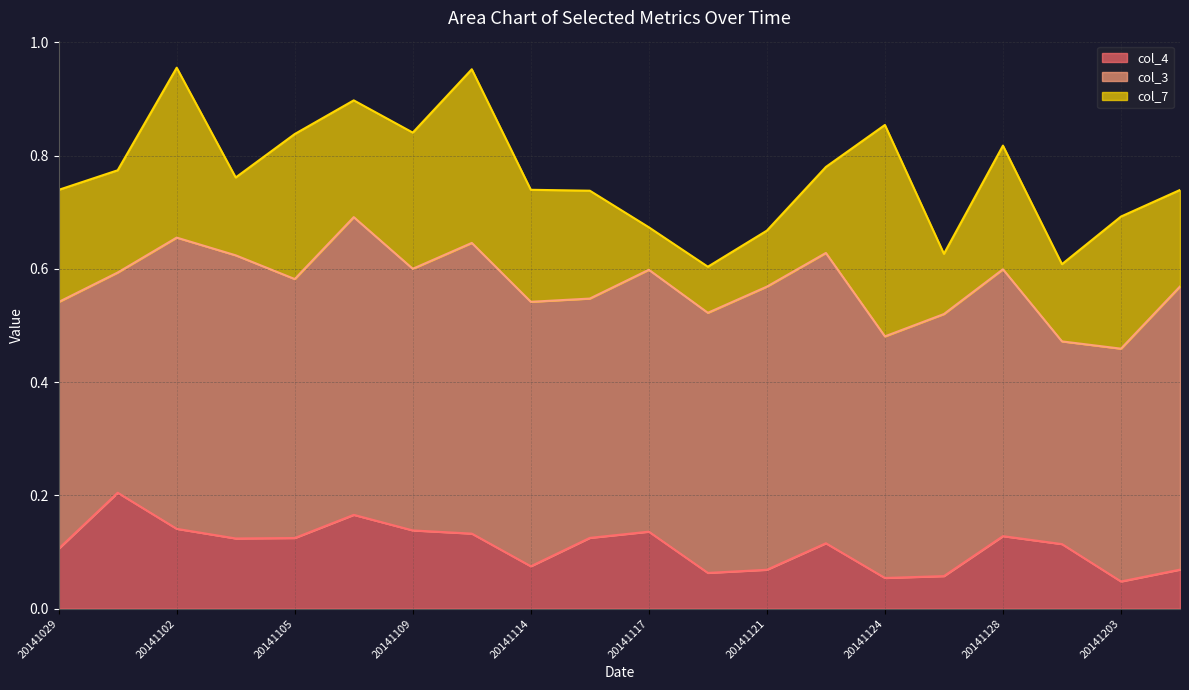

At which label is col_7 closest to 0?

20141117